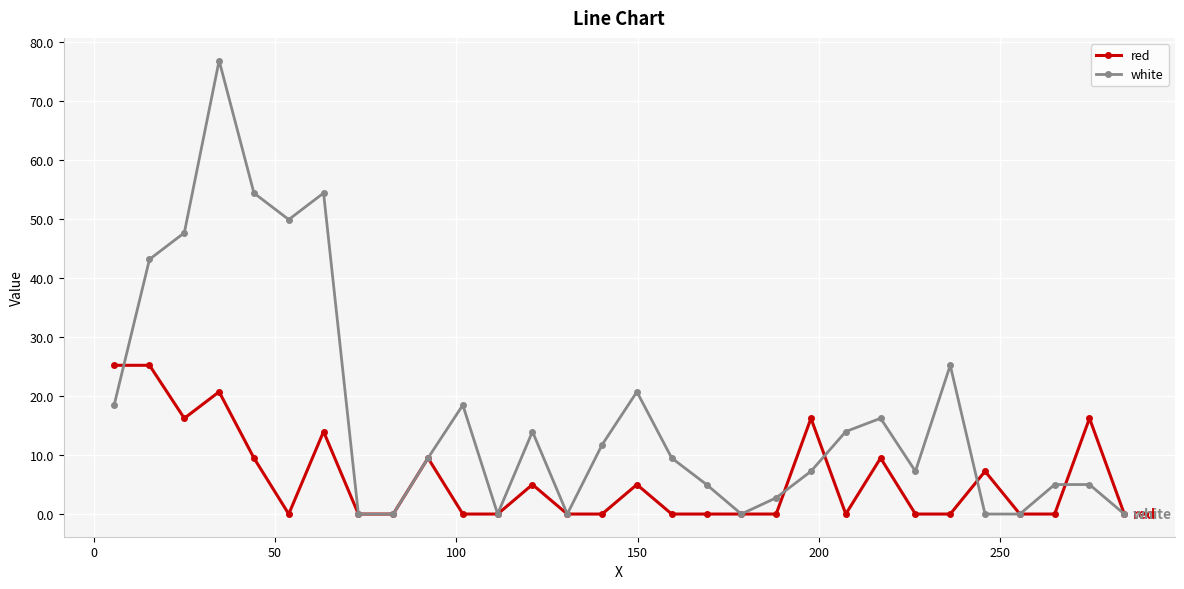

At how many categories does at least one series exceed 22?

8